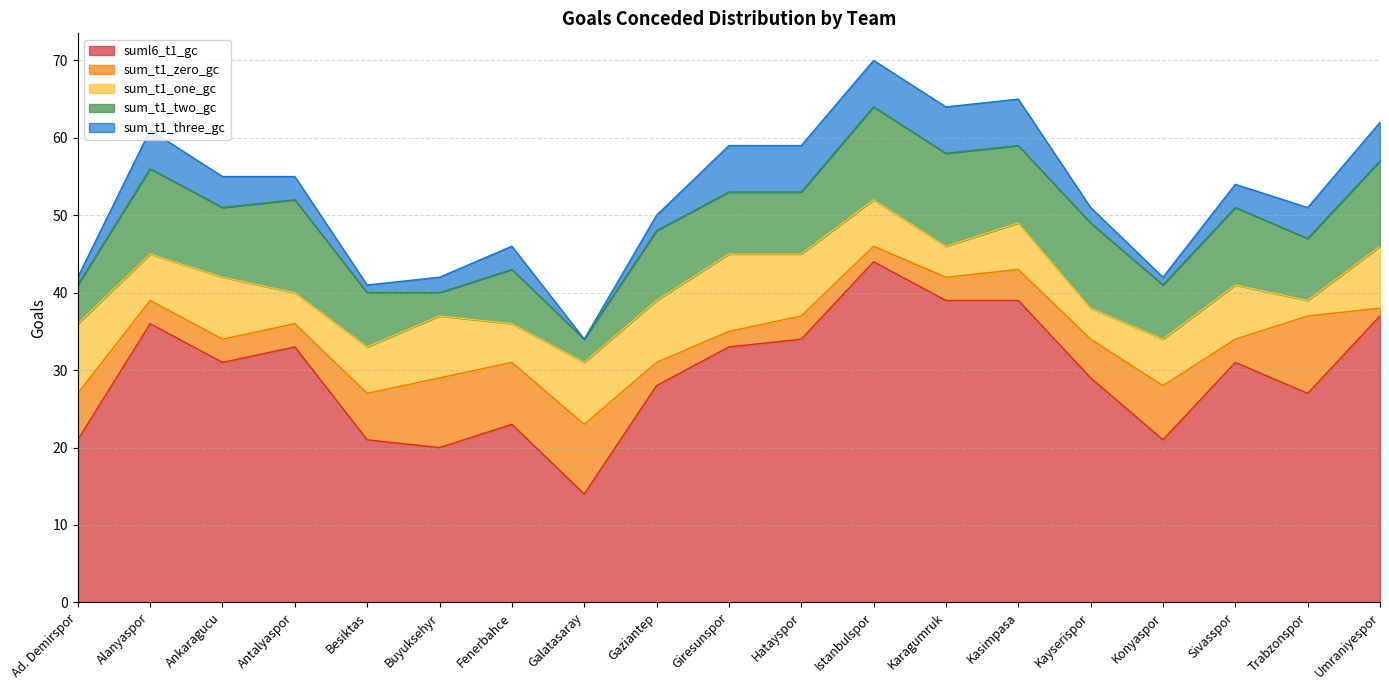

Count the sum_t1_zero_gc values in the range 3 to 7.

12